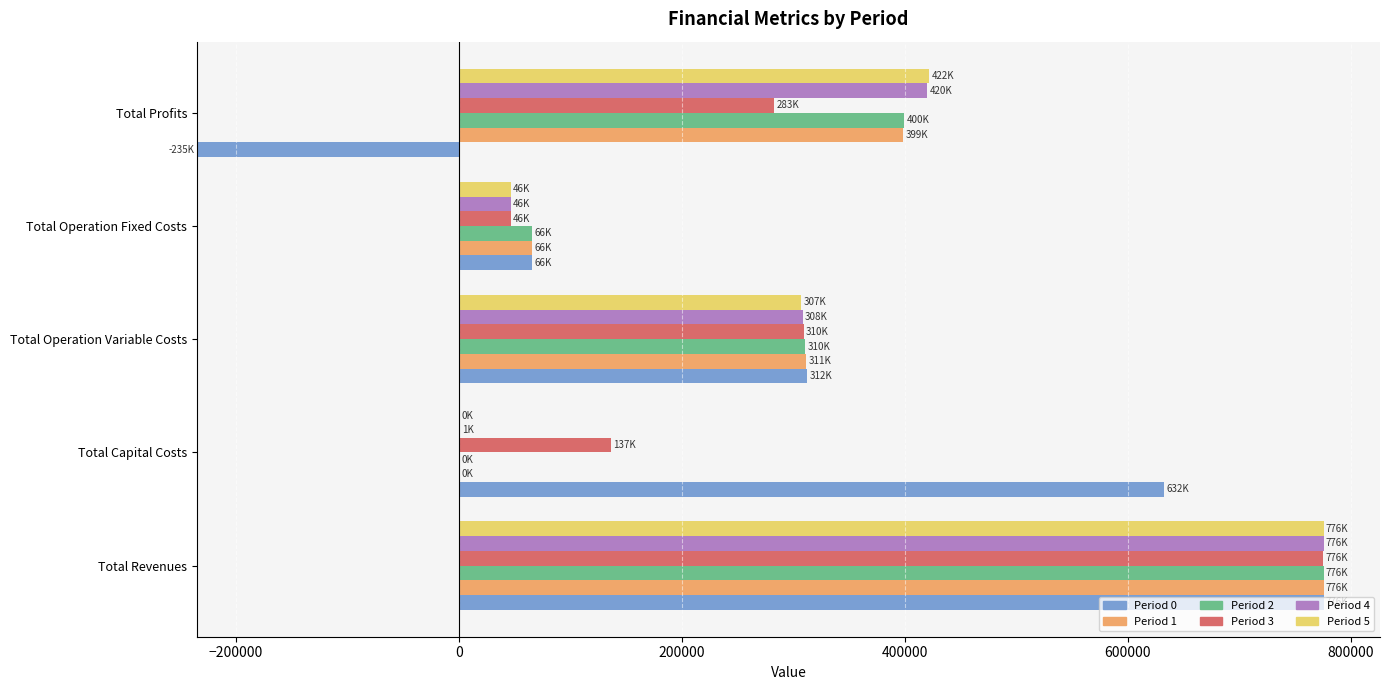

Which series changed the most between Total Revenues and Total Profits?

Period 0